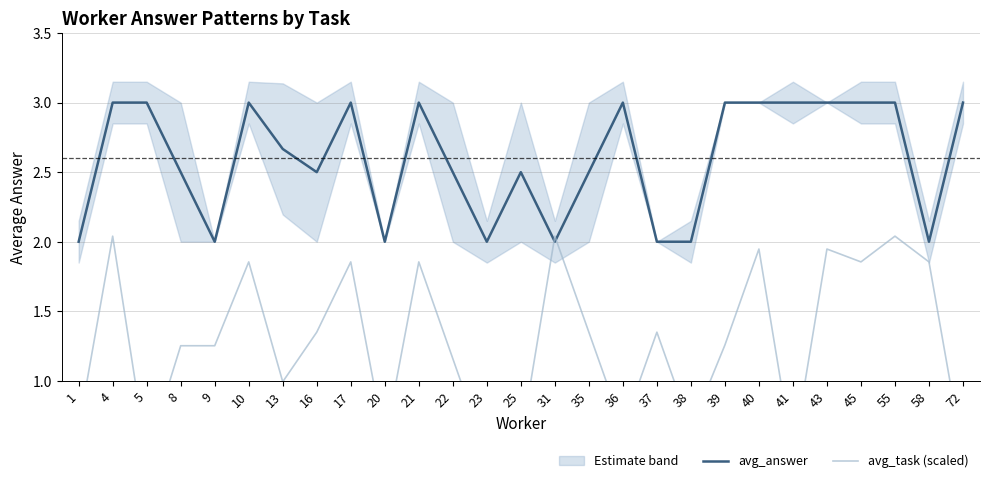

How many lines are shown in the chart?

2